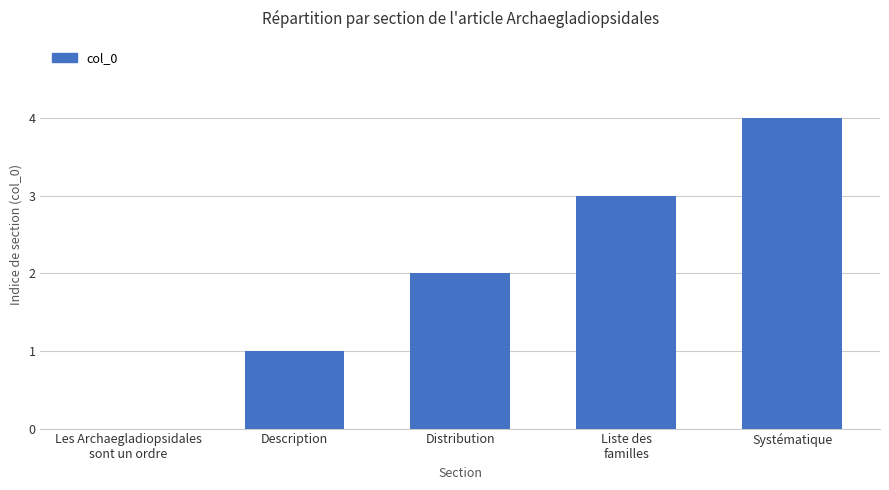

How many values are above zero?

4